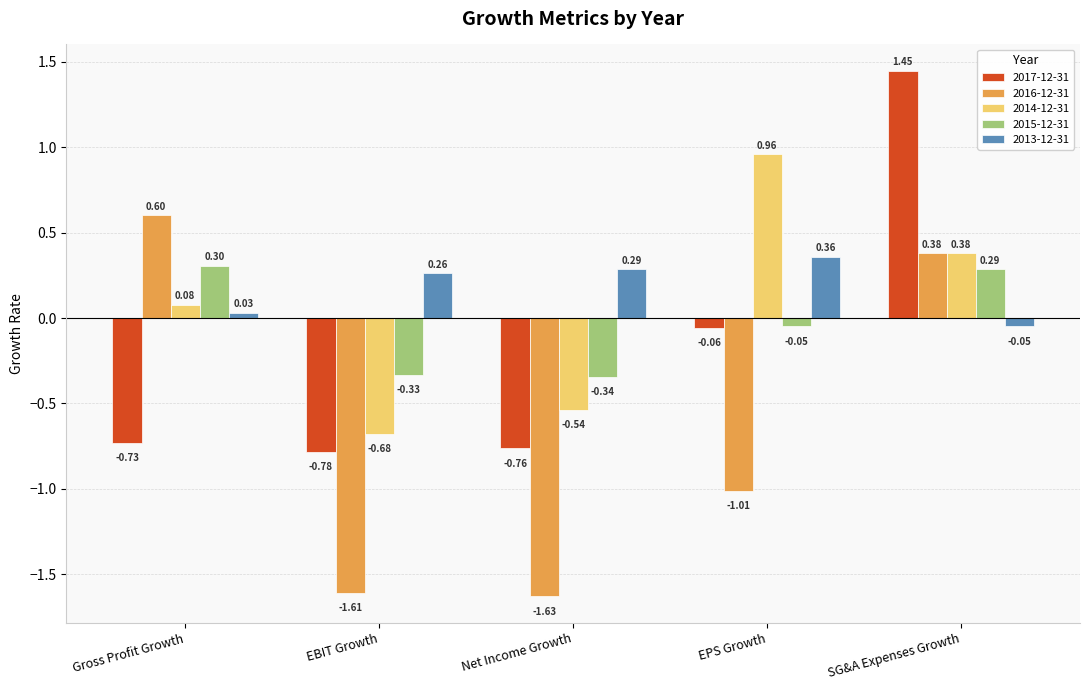

At which label is 2015-12-31 closest to 0?

EPS Growth